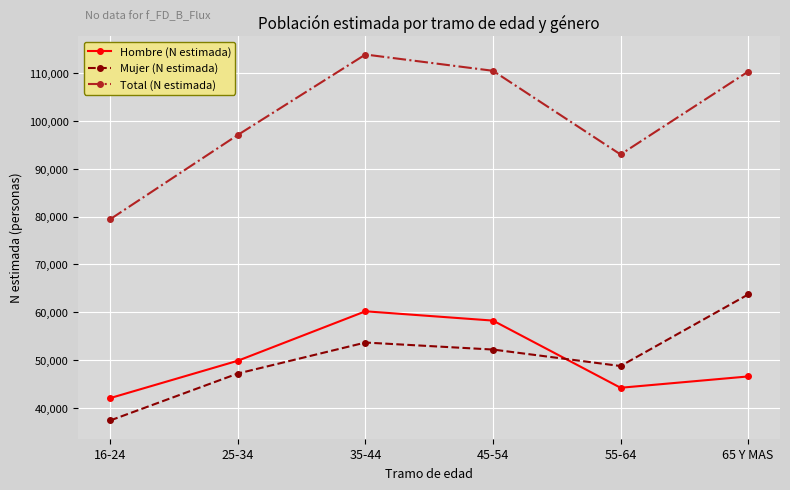

At 65 Y MAS, list the series in order from smallest to largest.

Hombre (N estimada), Mujer (N estimada), Total (N estimada)